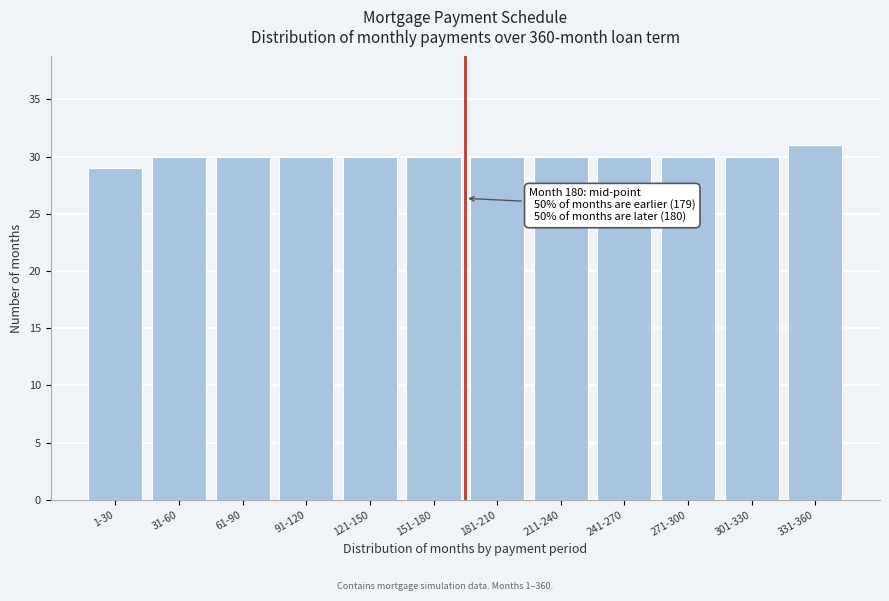

Reading left to right, what are all the values shown in this chart?

1-30=29	31-60=30	61-90=30	91-120=30	121-150=30	151-180=30	181-210=30	211-240=30	241-270=30	271-300=30	301-330=30	331-360=31